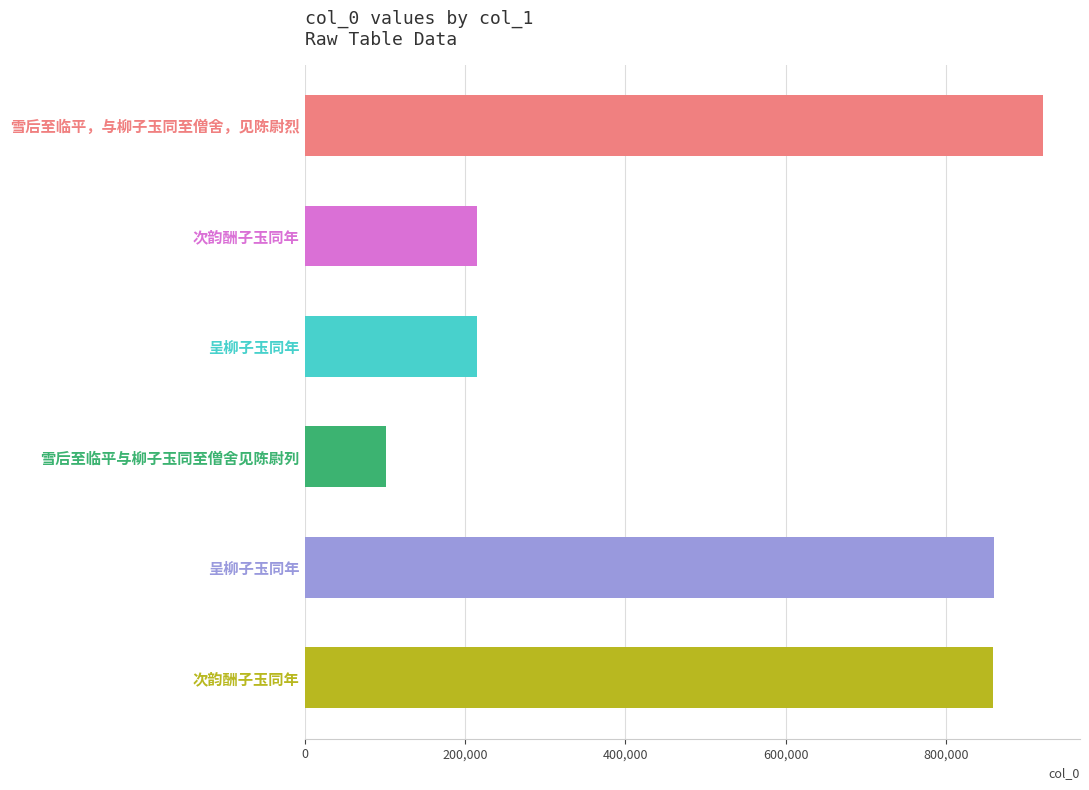

How many bars are there in total?

6